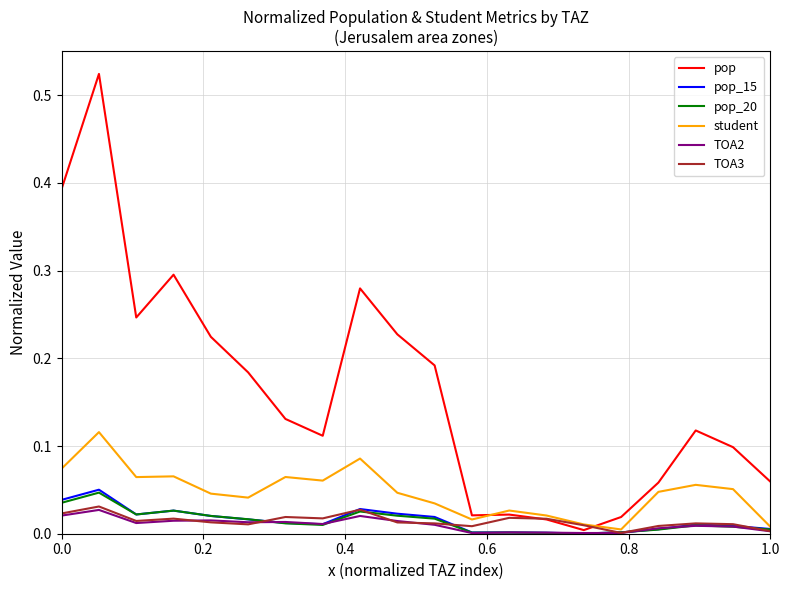

Which series has the widest spread of values?

pop